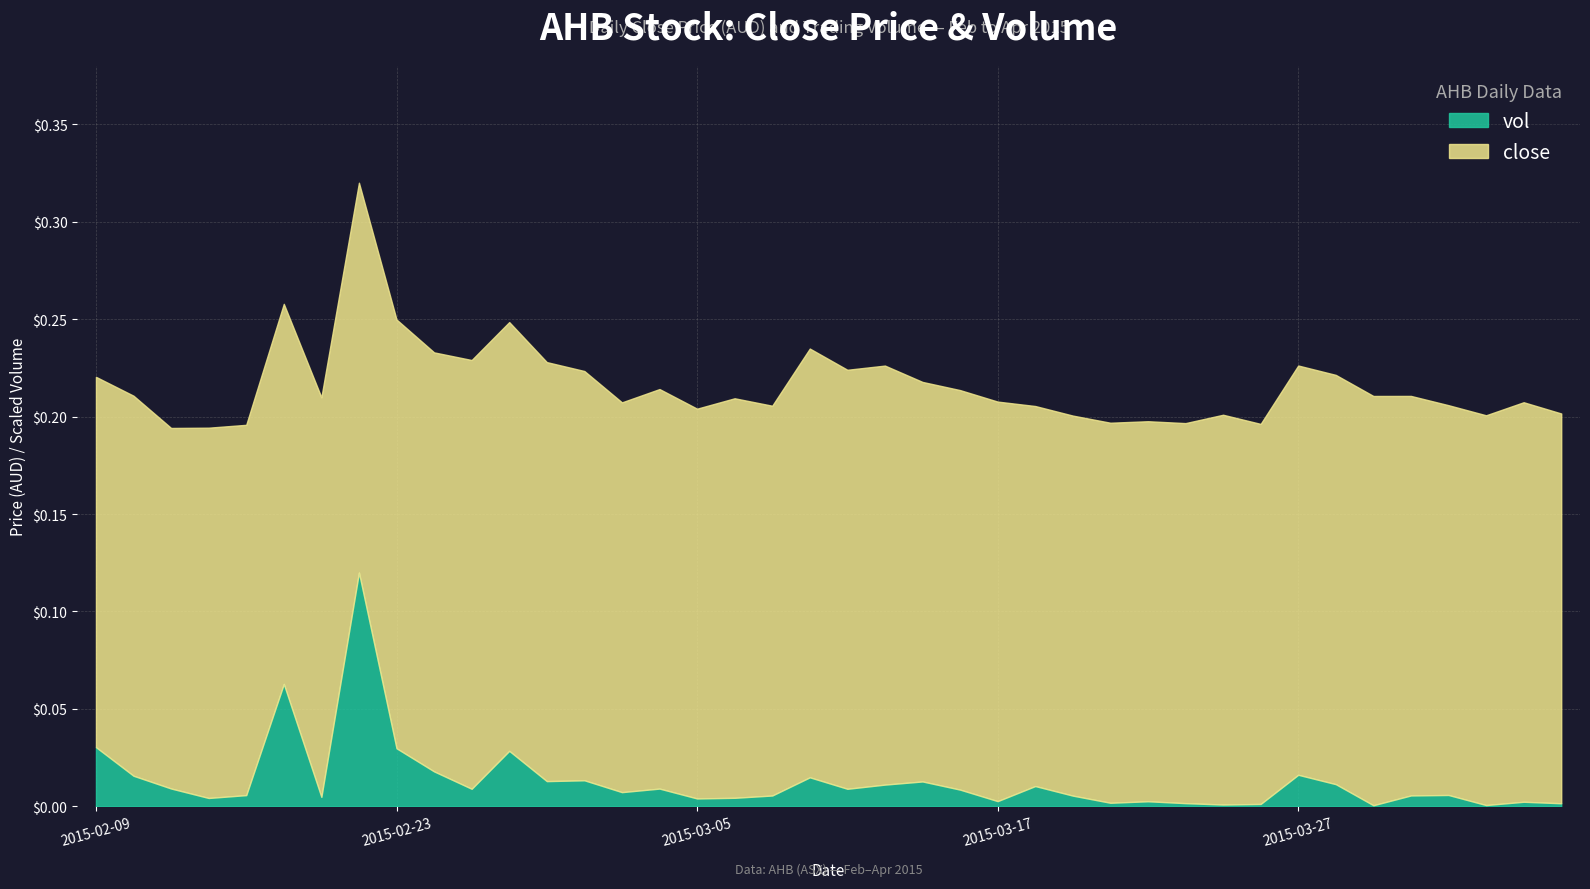

What are all the series names shown in the legend?

vol, close